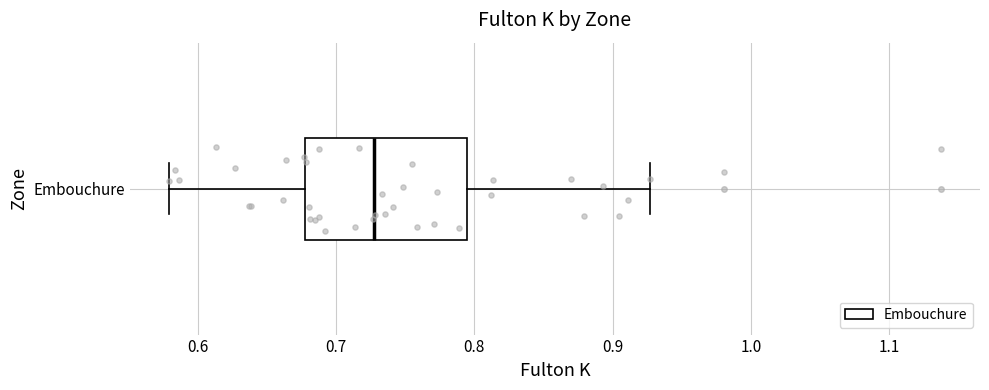

Where does the right whisker of the box for Embouchure end on the x-axis? The values are not printed on the chart, so give them approximately, as read against the axis.

0.93